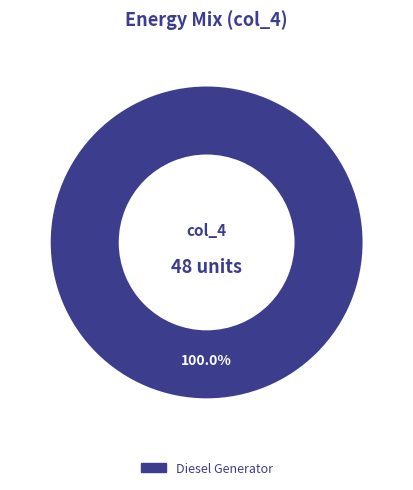

How many slices are in this pie chart?

1